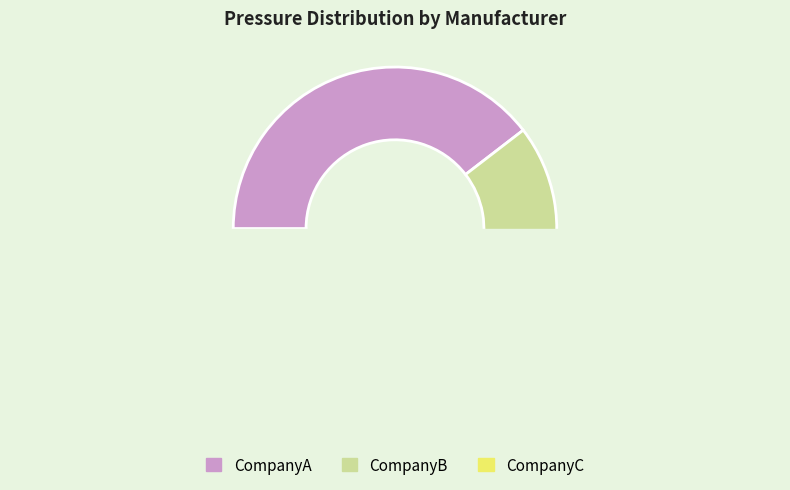

Between 320 and 335, which is larger?

335